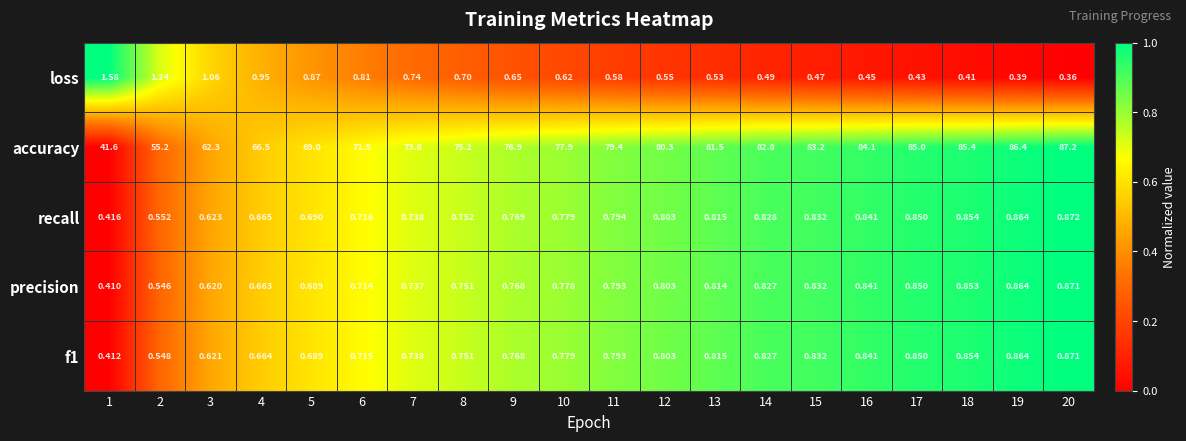

Which series has the widest spread of values?

accuracy